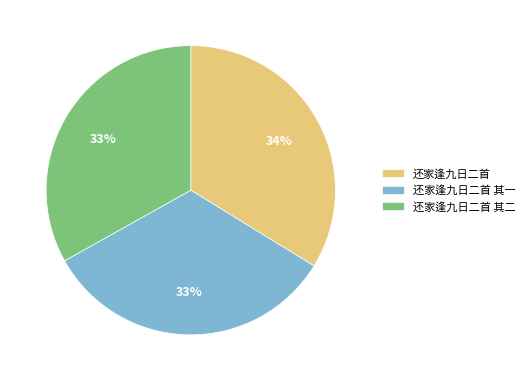

To the nearest percent, what percentage of the pie is 还家逢九日二首?

34%